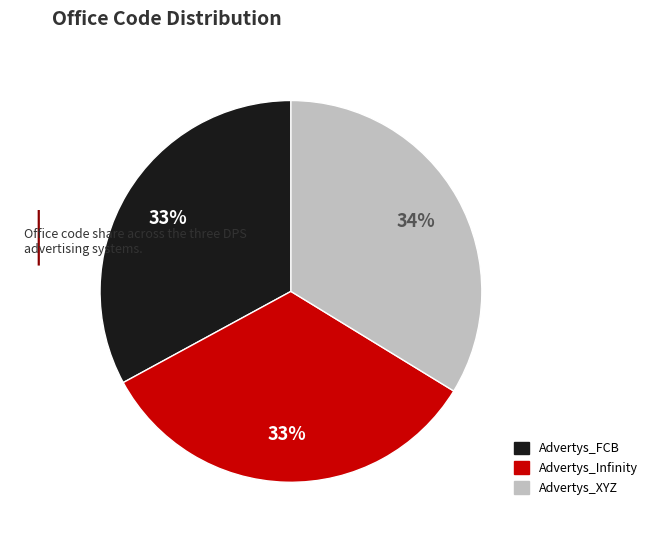

Approximately how many times larger is the value at Advertys_XYZ compared to Advertys_FCB?

1.0